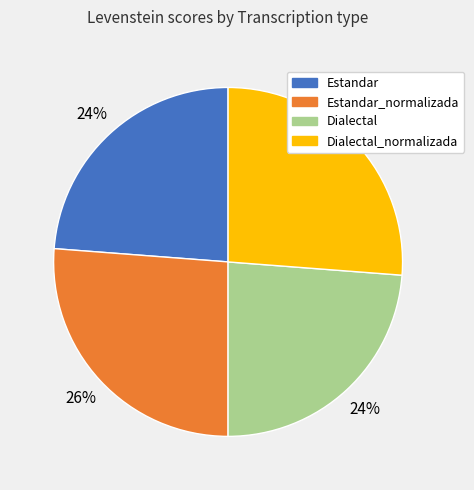

Is there a majority slice in this chart?

No